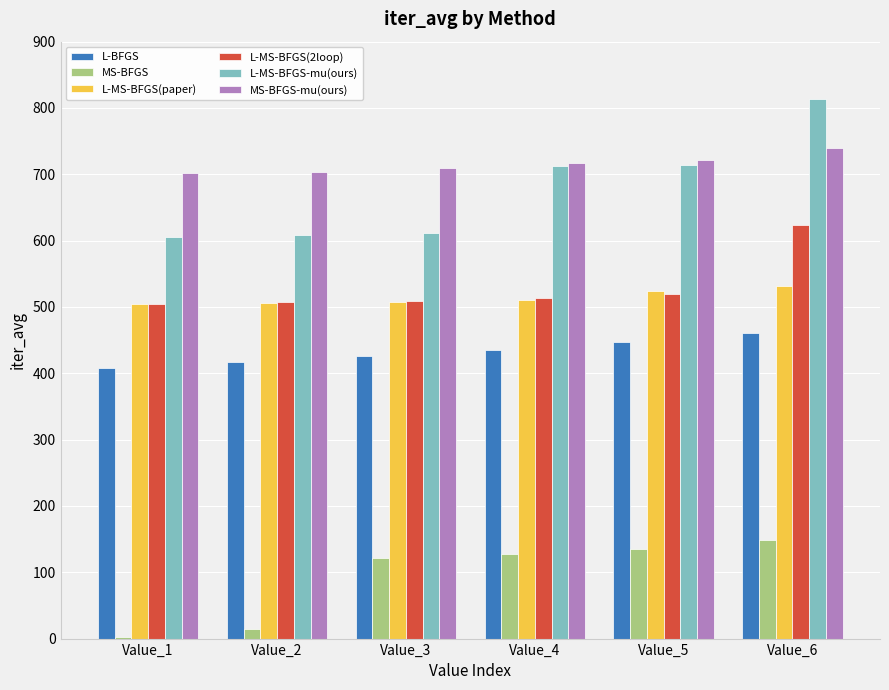

At how many categories does at least one series exceed 689?

6